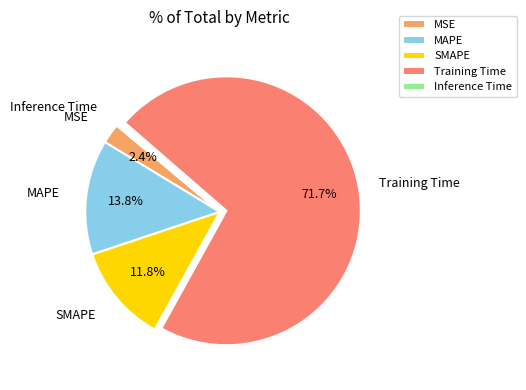

What is the largest slice in the pie chart?

Training Time